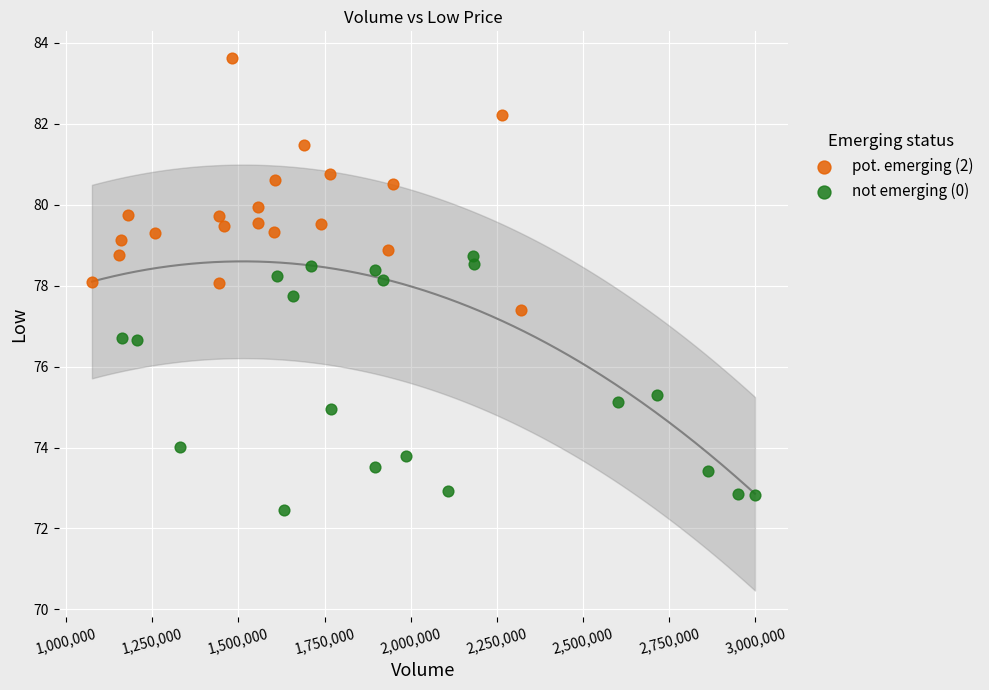

Which series reaches the maximum Y coordinate?

pot. emerging (2)